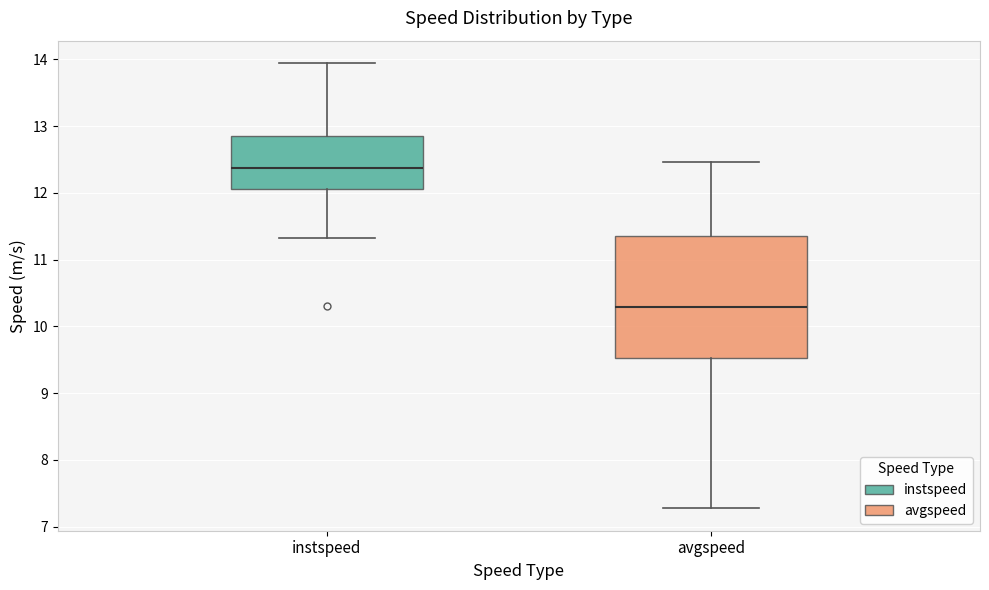

Reading left to right, transcribe this box plot: for each box, give where its median line is, the range the box spans, and where its two whiskers end, as read against the y-axis. The values are not printed on the chart, so give them approximately, as read against the axis.

instspeed: median 12.4, box 12.1 to 12.9, whiskers 11.3 to 13.9
avgspeed: median 10.3, box 9.5 to 11.4, whiskers 7.3 to 12.5